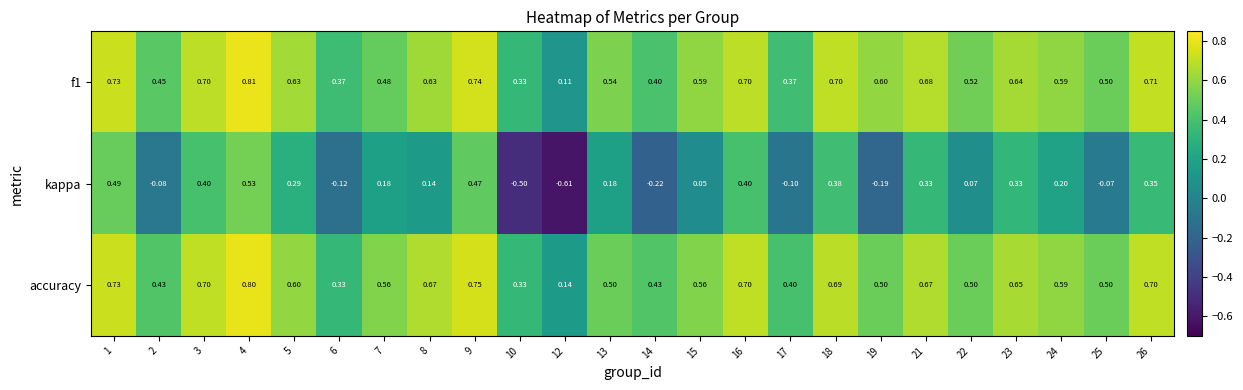

What is the difference between the highest and lowest values at 13?

0.4